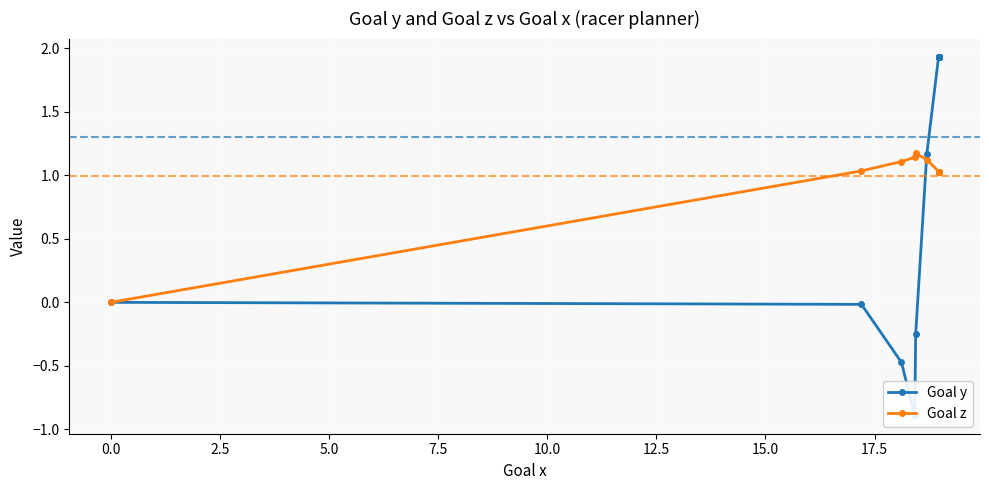

How many values in Goal y are below zero?

4